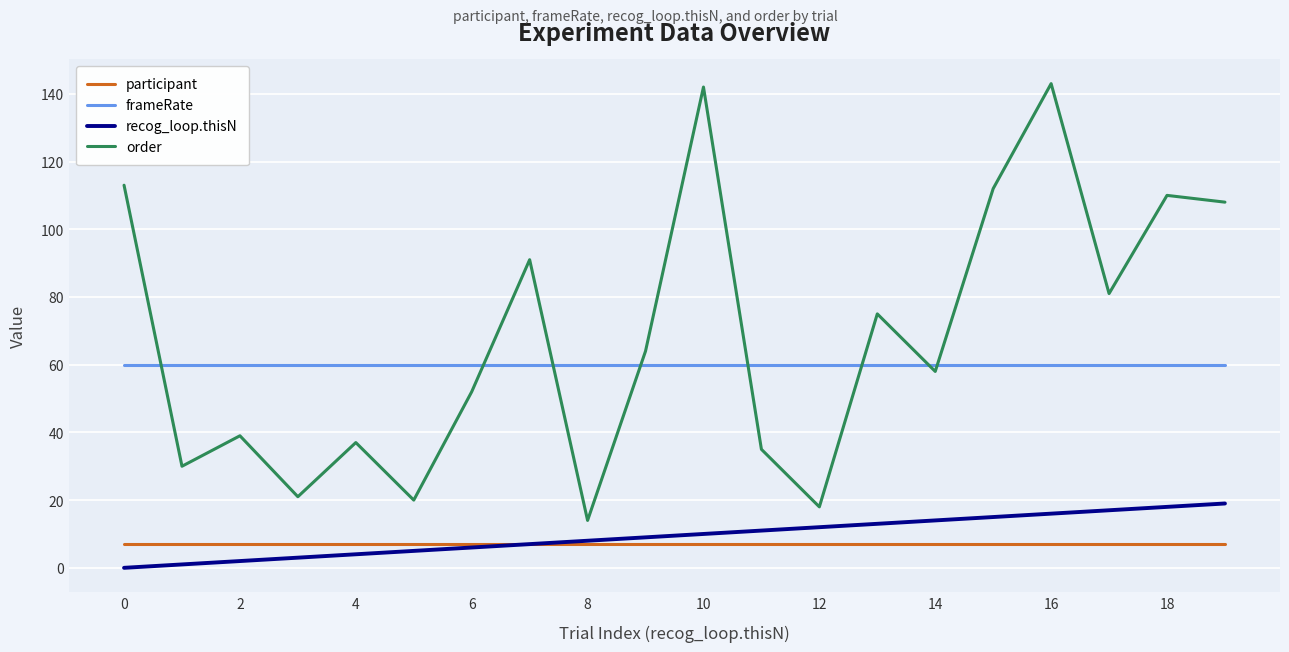

True or false: order and participant cross at least once.

False